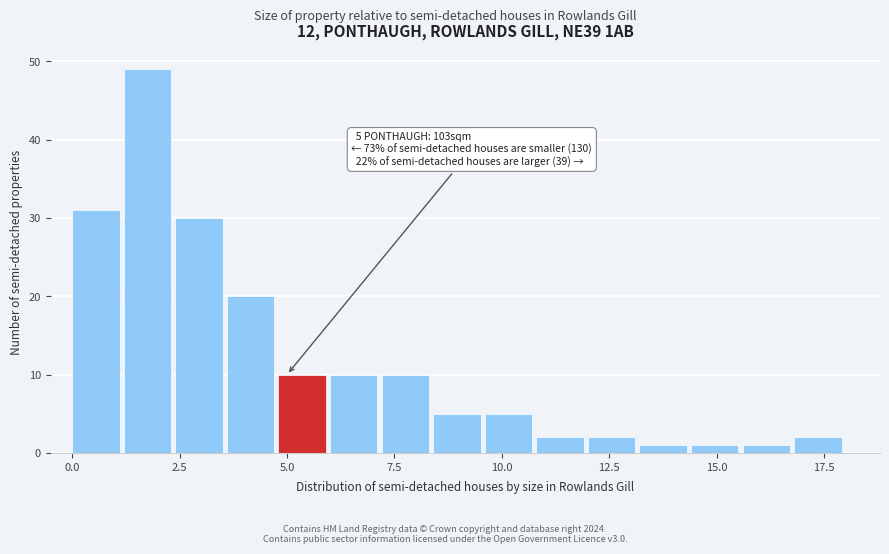

Around what value on the x-axis is the tallest bar? Give the approximate position of its centre, as read against the axis.

2.0